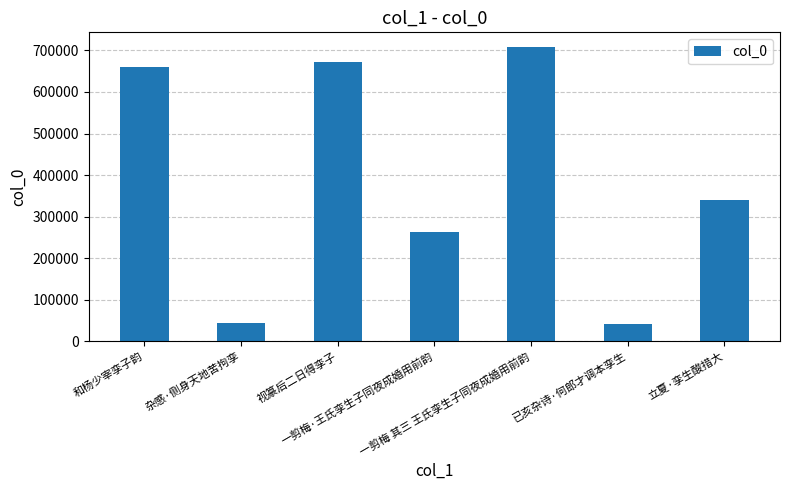

What is the change in value from 杂感·侧身天地苦拘孪 to 立夏·孪生酸措大?

+296497